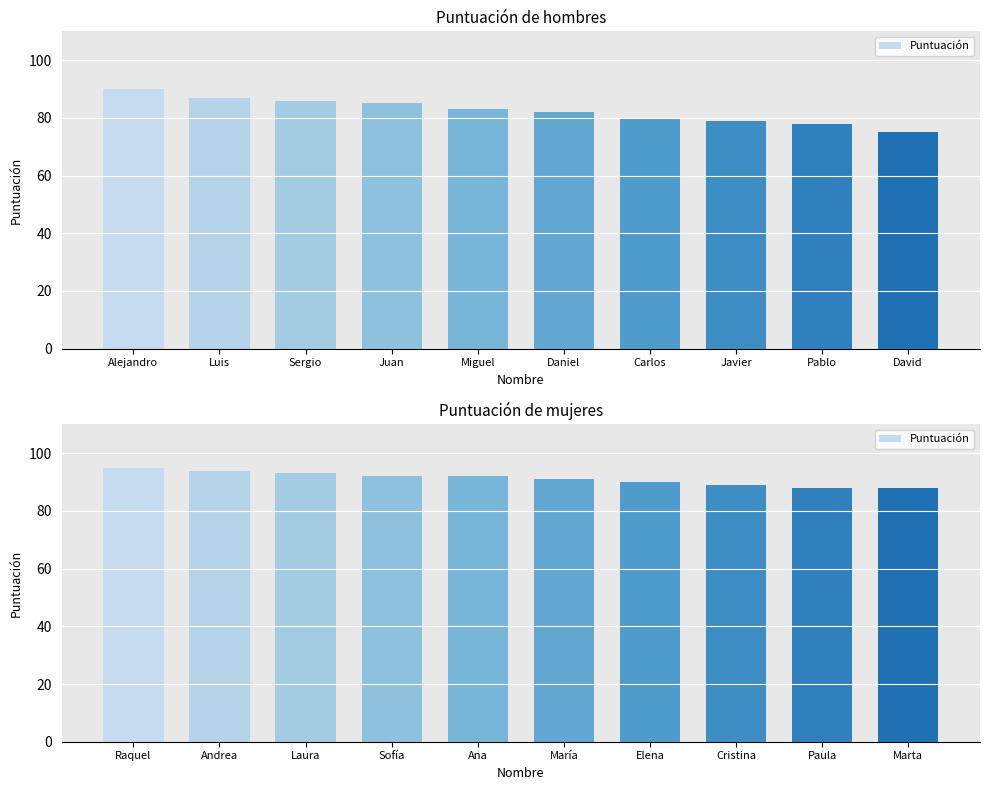

What is the greatest value displayed?

95